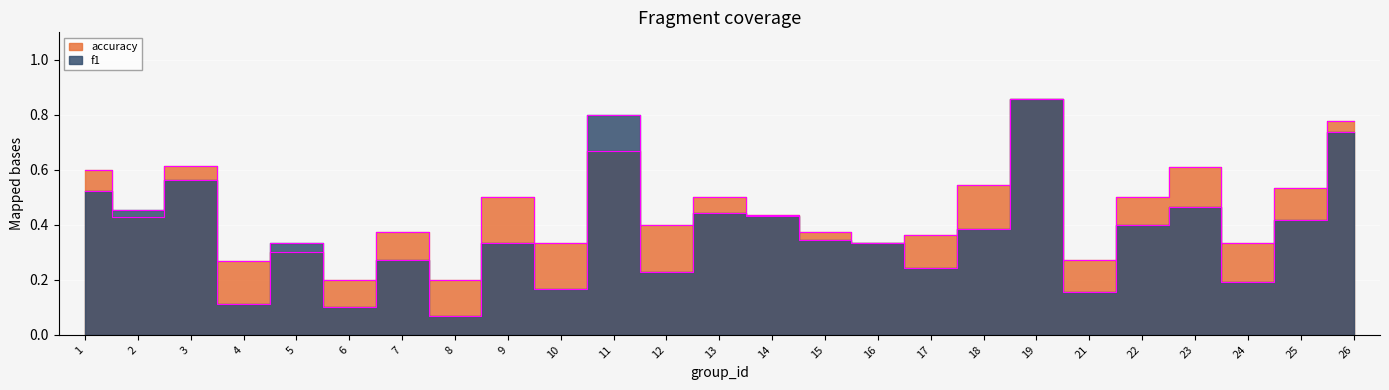

What is the smallest value displayed?

0.1